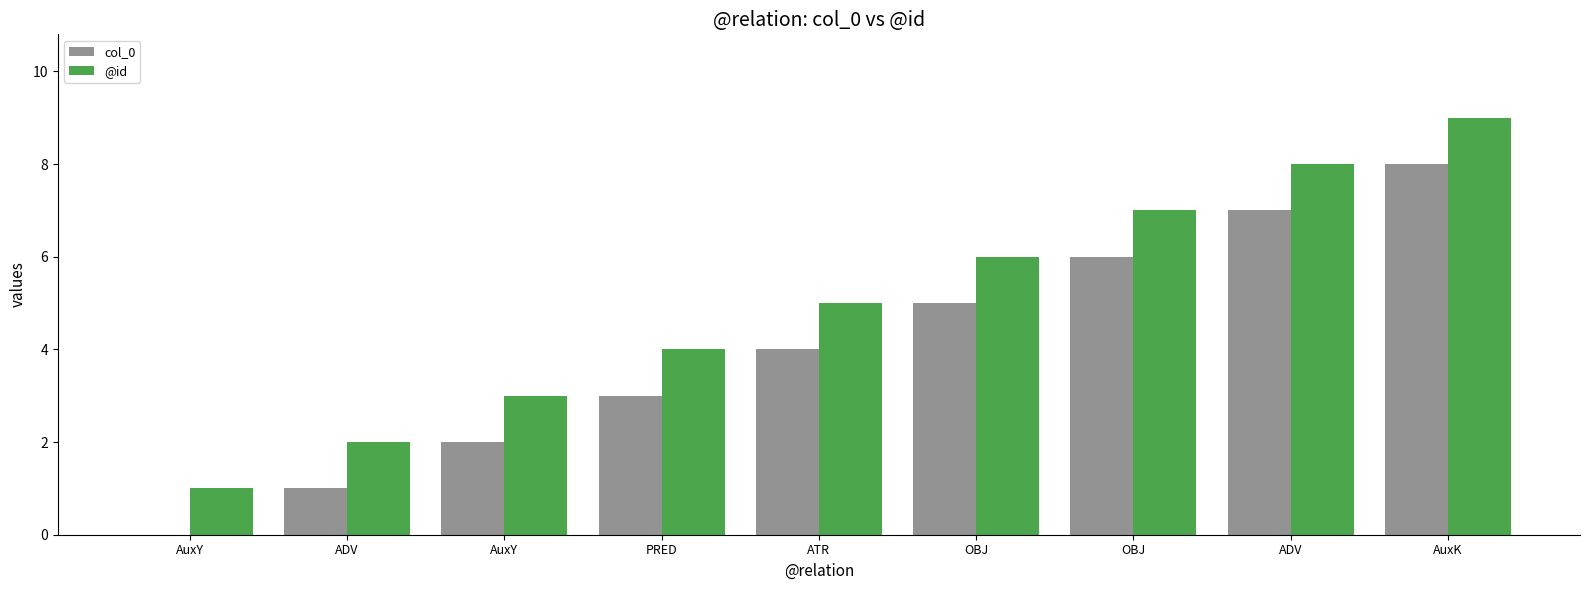

Does the chart contain stacked bars?

No